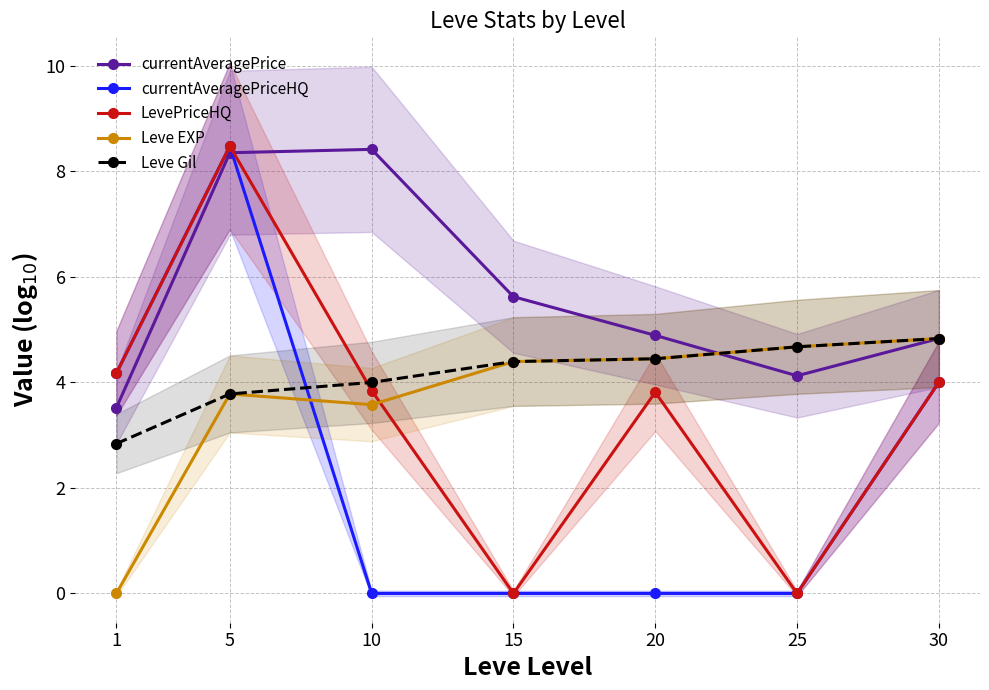

How many interior local peaks does the Leve EXP series have?

1